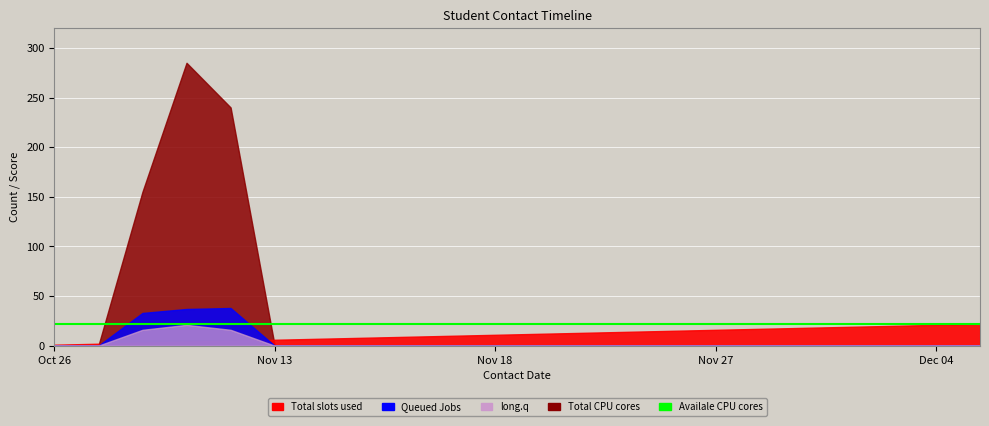

What is the total value across all series at 2017-11-18?

33